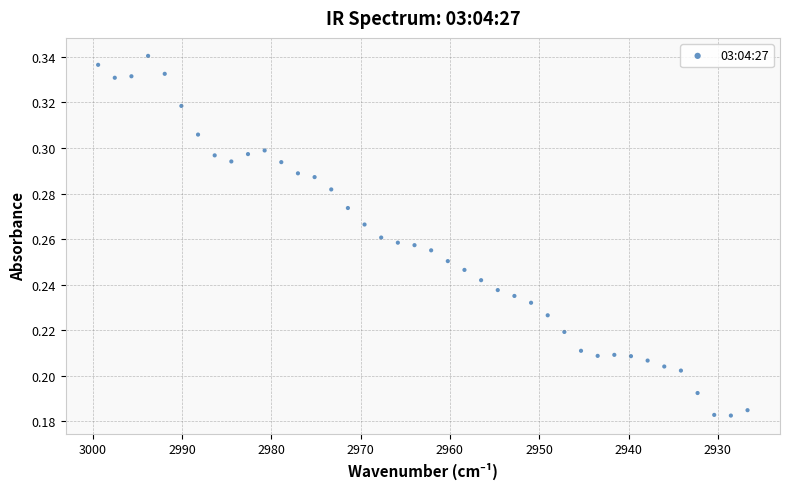

What is the range of X values (max minus min)?

72.7